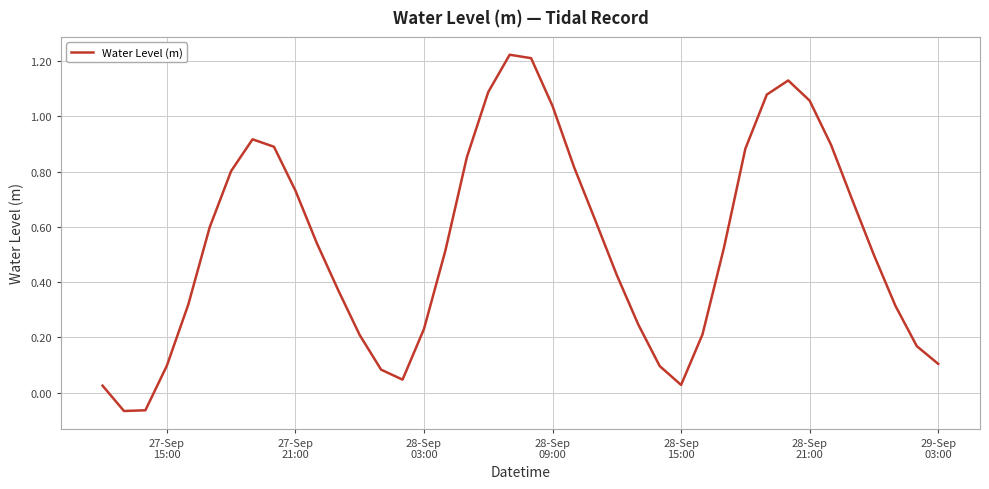

What is the difference between the maximum and minimum values?

1.3